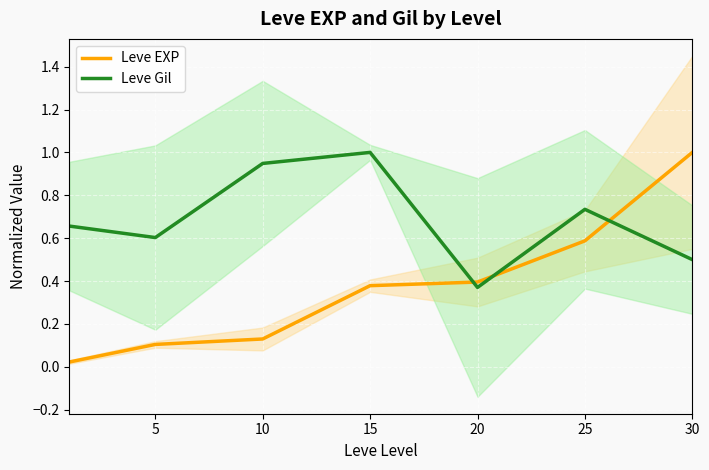

Which series changed the most between 10 and 15?

Leve EXP